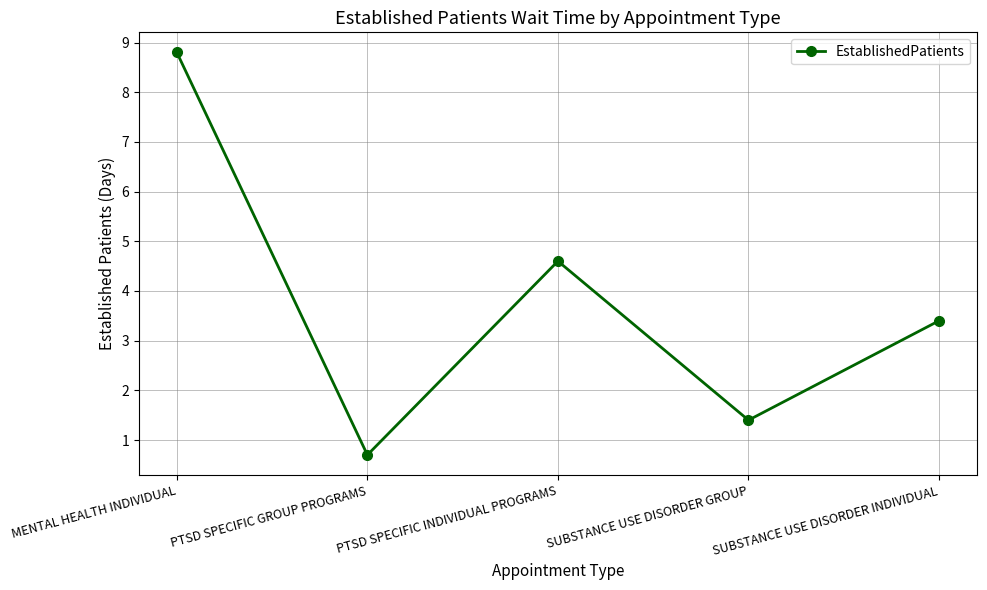

How many points are higher than both their immediate neighbors (excluding endpoints)?

1